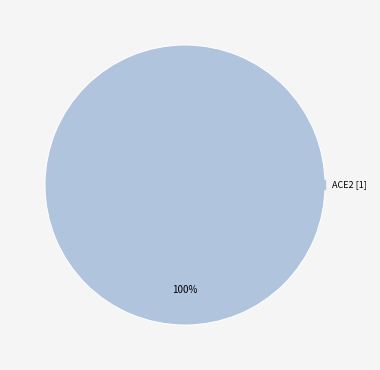

Is there any slice that represents more than half of the pie?

Yes